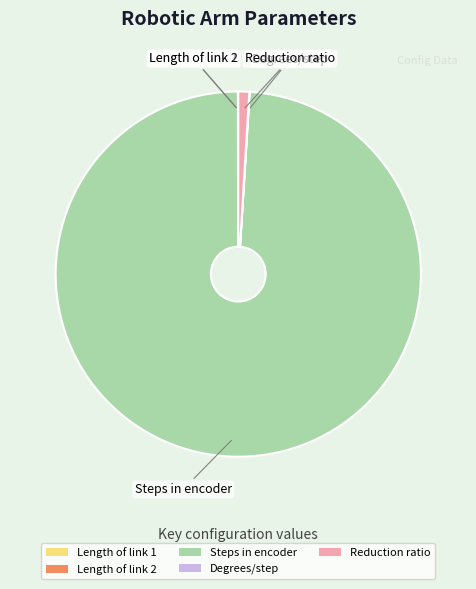

The Steps in encoder slice represents 99% of the pie. True or false?

True